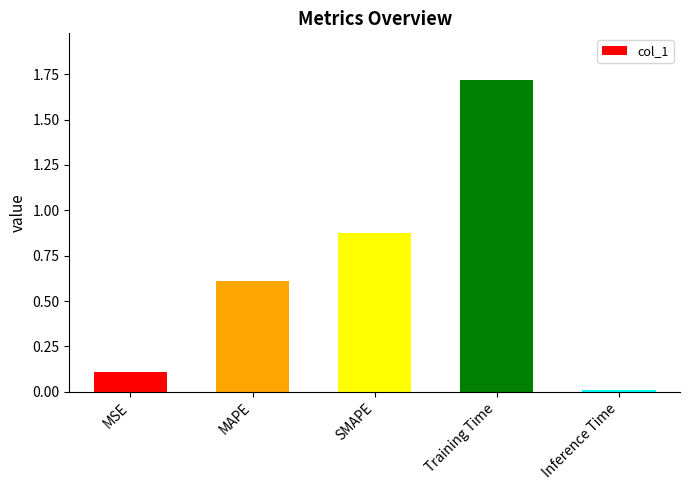

Is it true that the value at MAPE is 0.6?

True